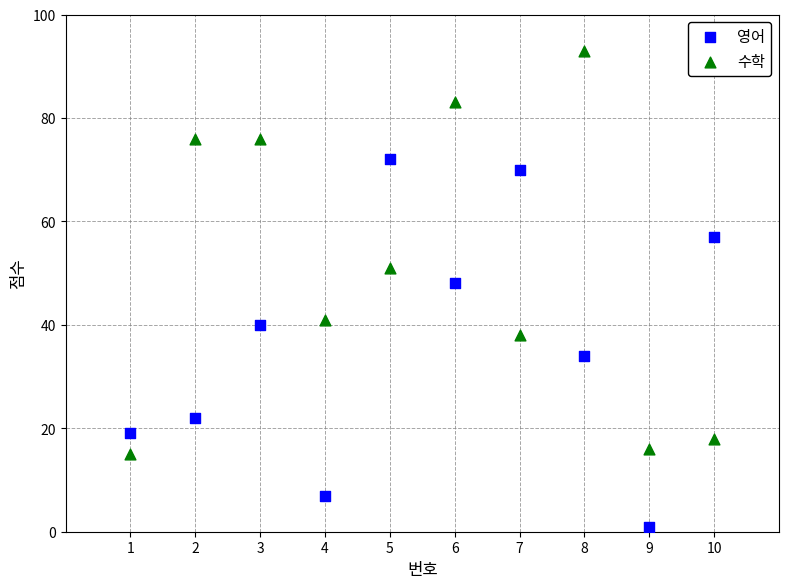

Which series has the widest spread of Y values?

수학